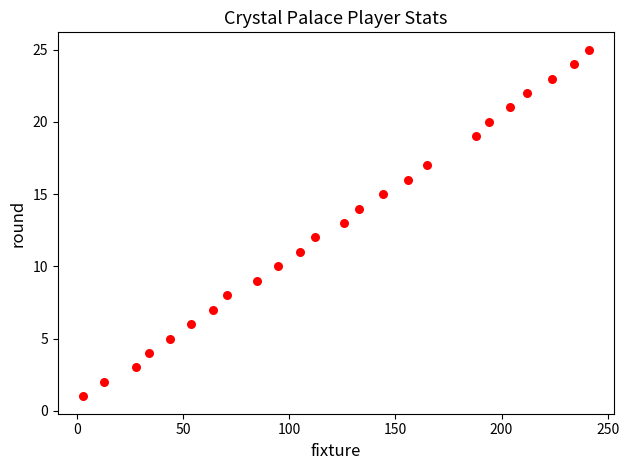

What is the range of X values (max minus min)?

238